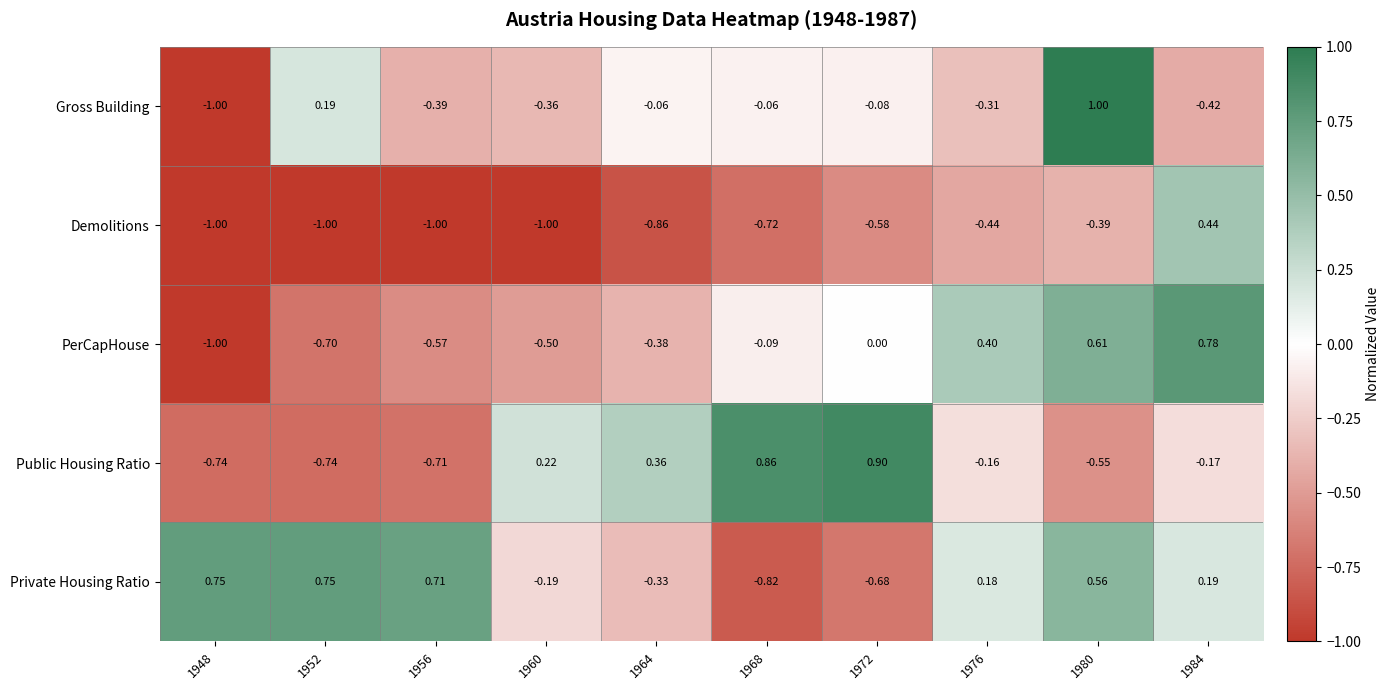

Which series changed the most between 1948 and 1960?

Public Housing Ratio